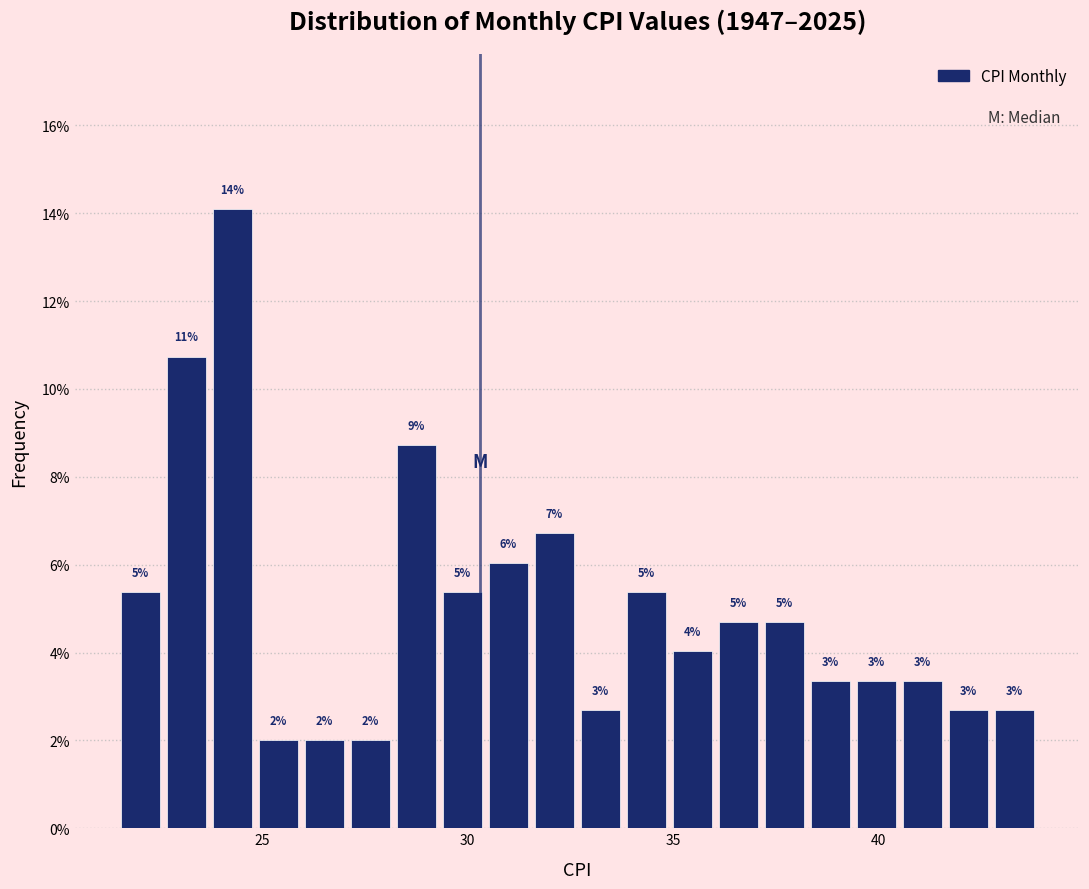

Read against the x-axis, roughly where is the centre of the tallest bar?

24.5